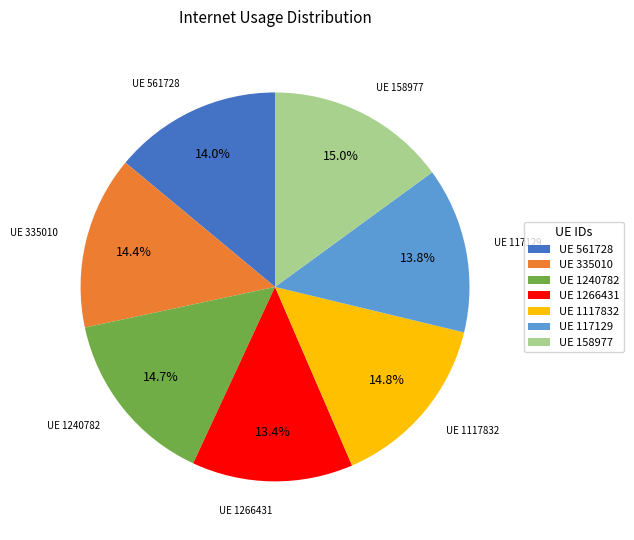

What is the ratio of the value at UE 117129 to the value at UE 561728?

1.0